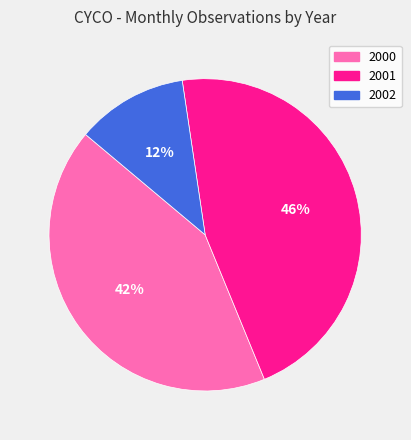

To the nearest percent, what portion does 2002 represent?

12%